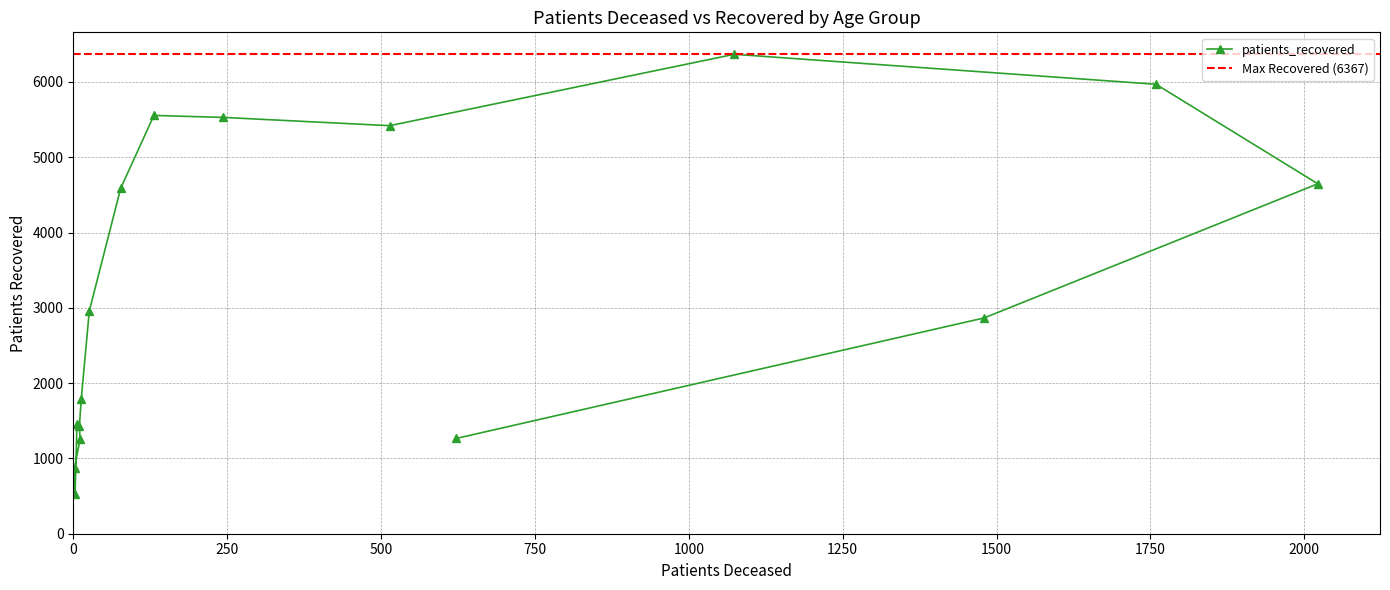

How many distinct data groups are displayed?

1